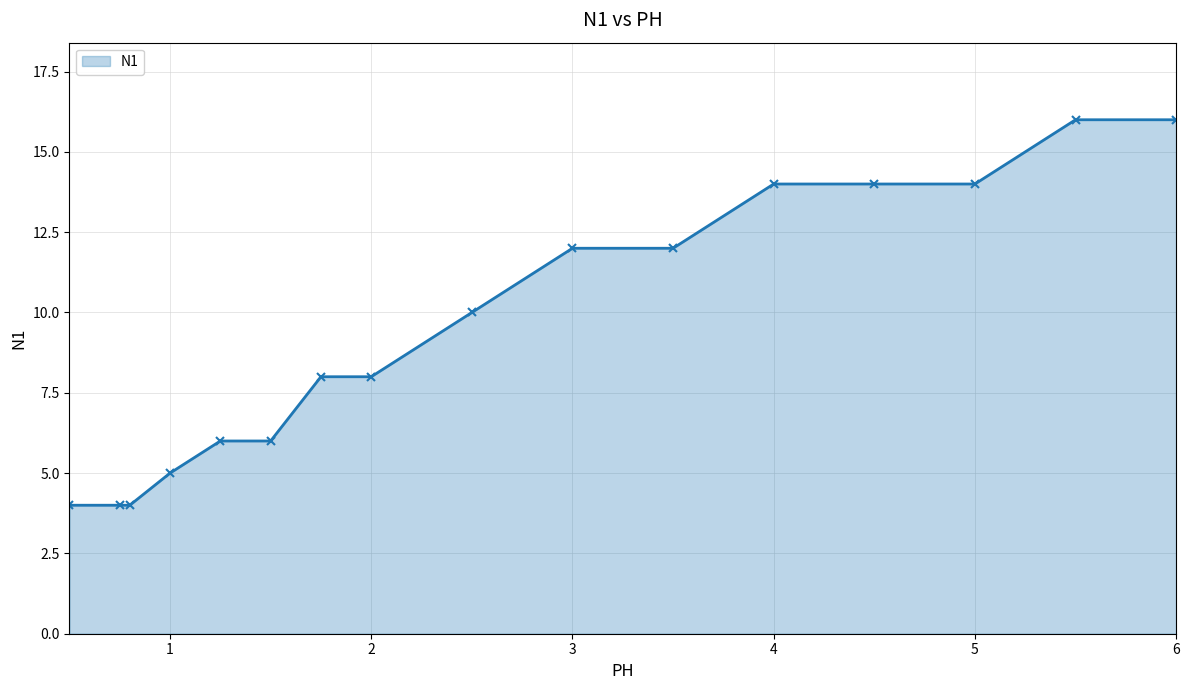

What is the value of the 2nd point from the left?

4